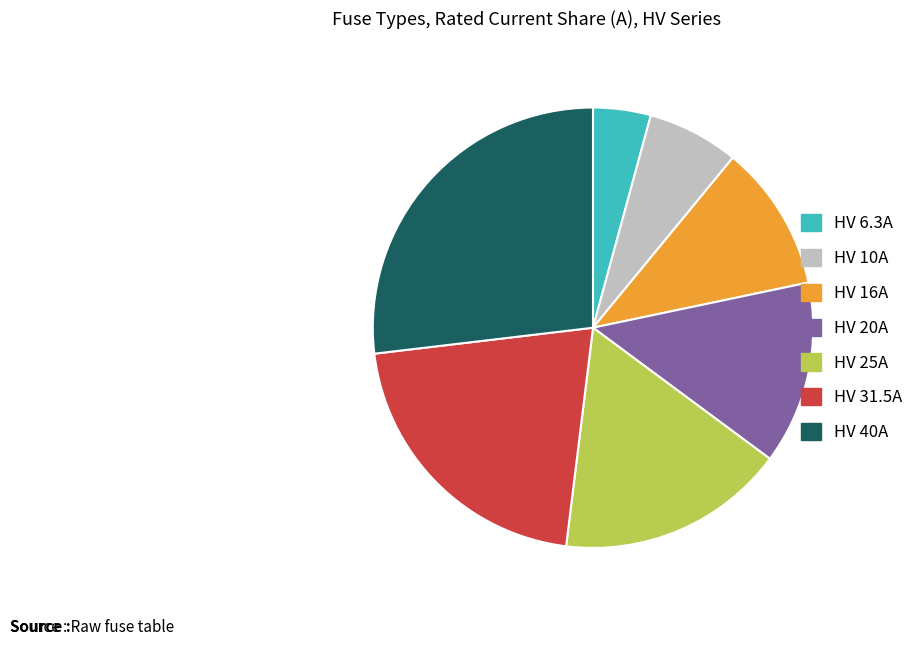

Does HV 20A account for over 50% of the chart?

No